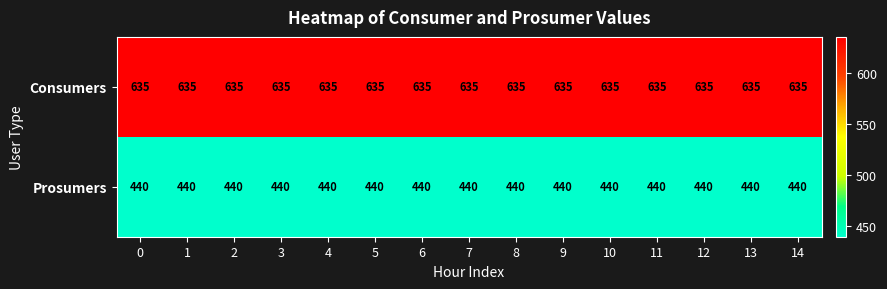

List the series in order of their peak value, highest first.

Consumers, Prosumers